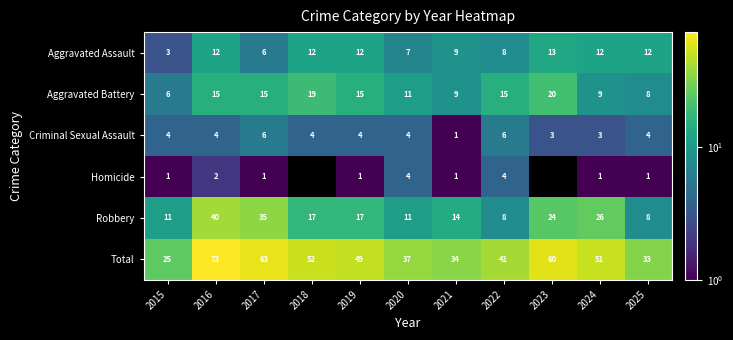

What is the total value across all series at 2016?

146.0